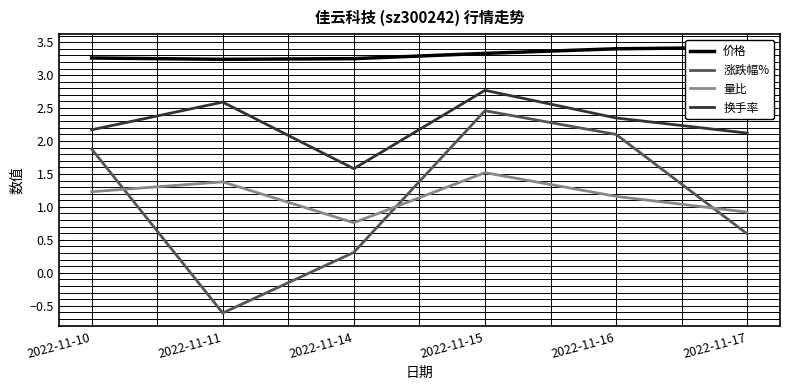

What are all the series names shown in the legend?

价格, 涨跌幅%, 量比, 换手率